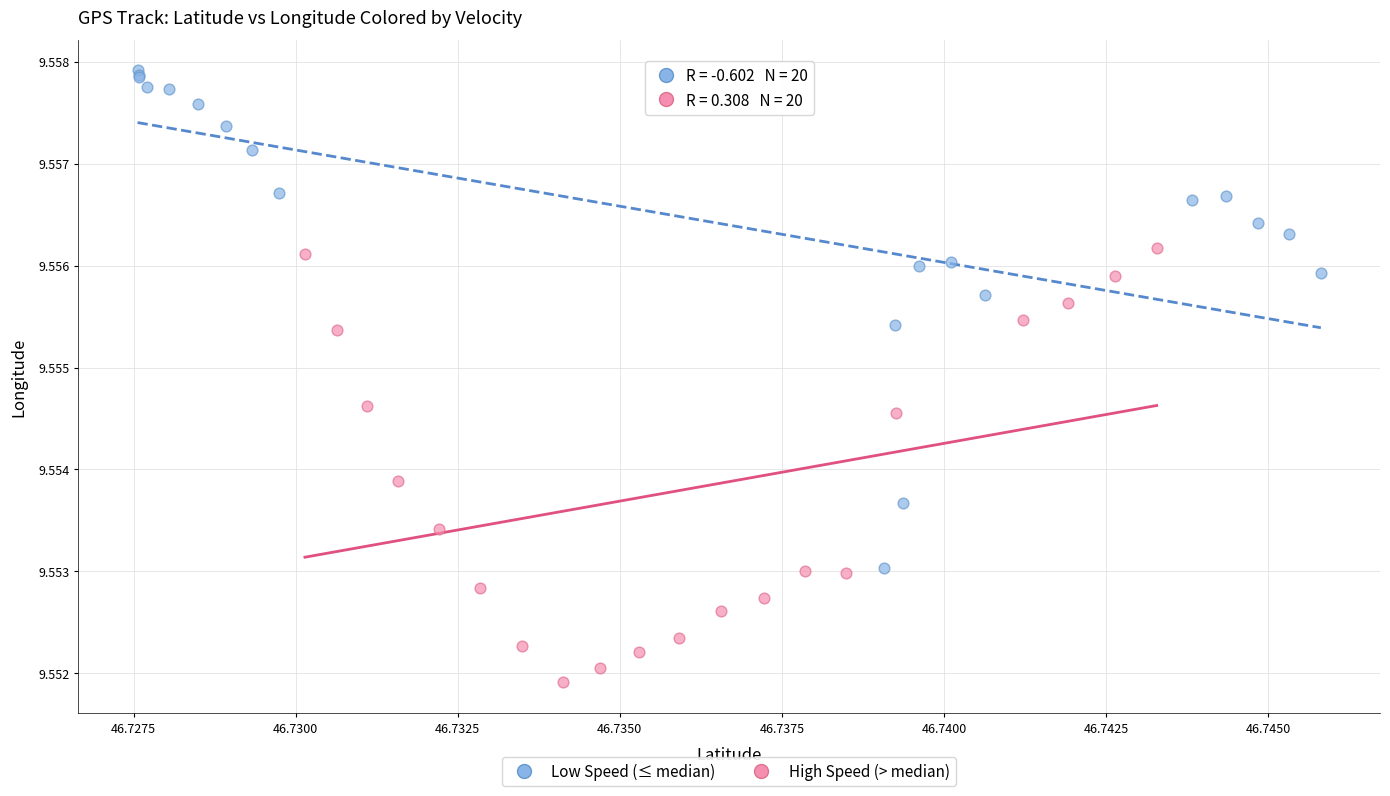

Which series reaches the minimum Y coordinate?

High Speed (> median)